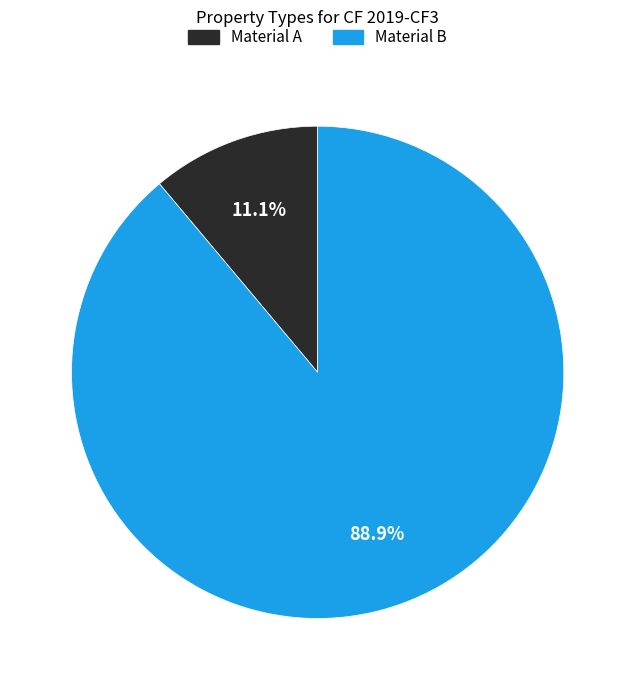

What percentage is the Material A slice, to the nearest percent?

11%